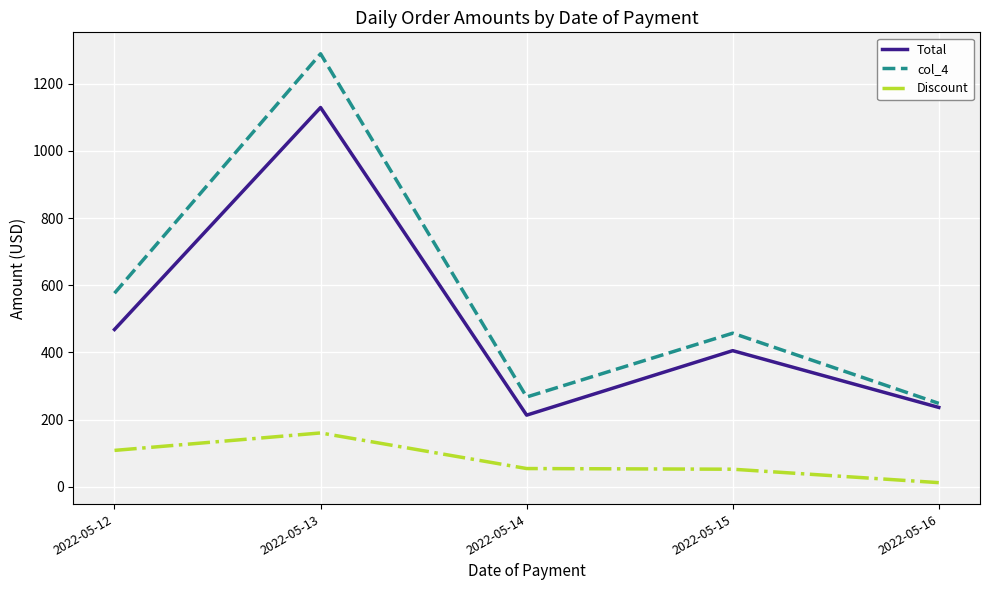

What is the maximum value for Discount?

160